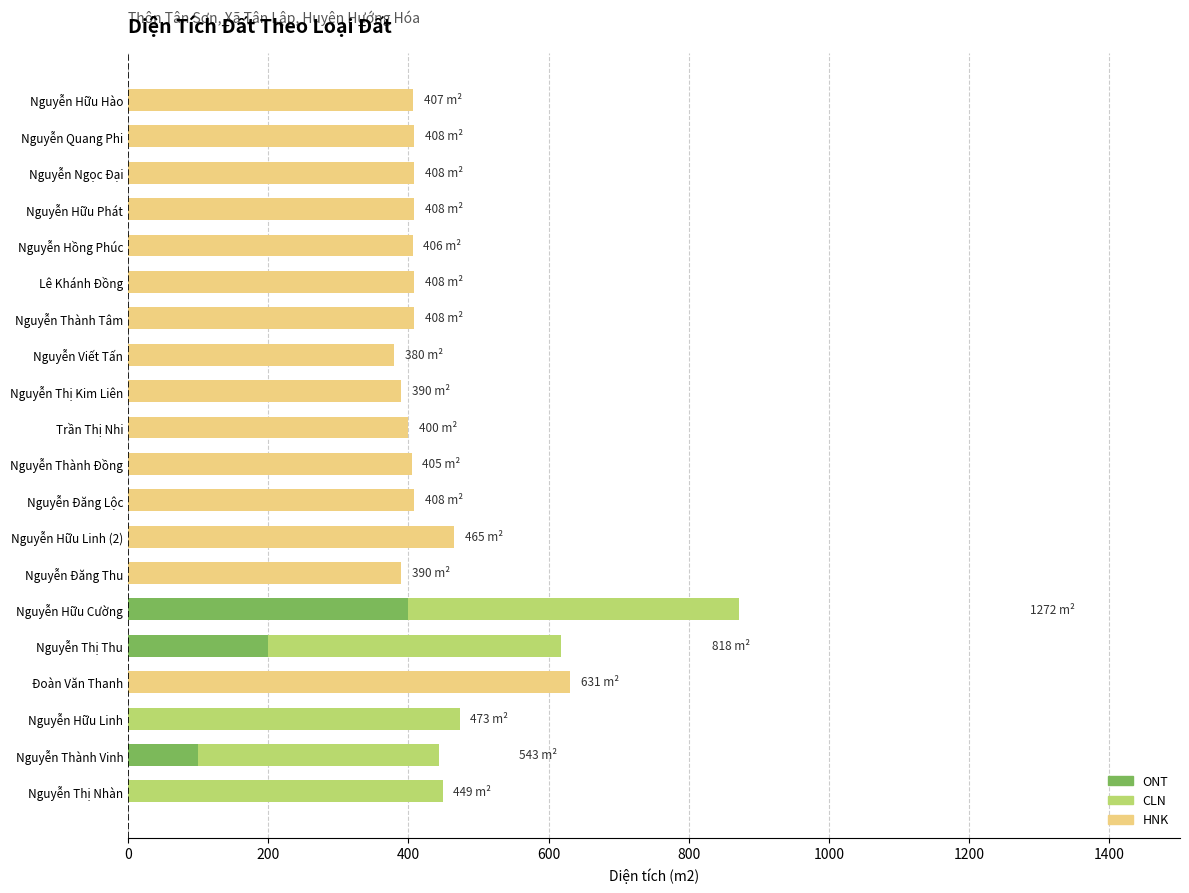

Which series has the largest total across all categories?

HNK